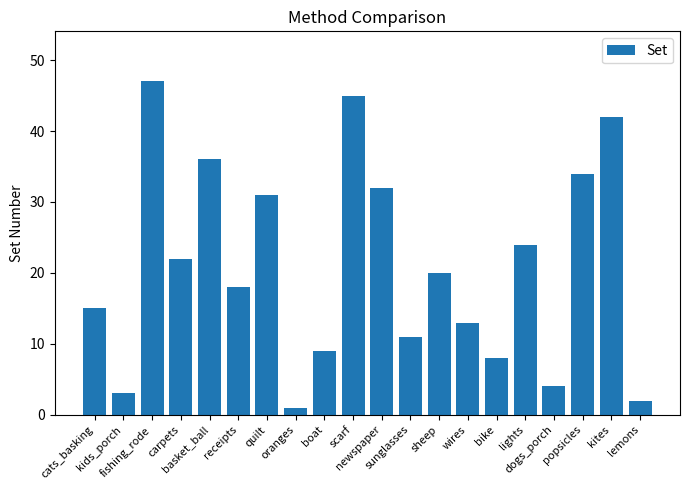

List the labels in order of value, largest first.

fishing_rode, scarf, kites, basket_ball, popsicles, newspaper, quilt, lights, carpets, sheep, receipts, cats_basking, wires, sunglasses, boat, bike, dogs_porch, kids_porch, lemons, oranges